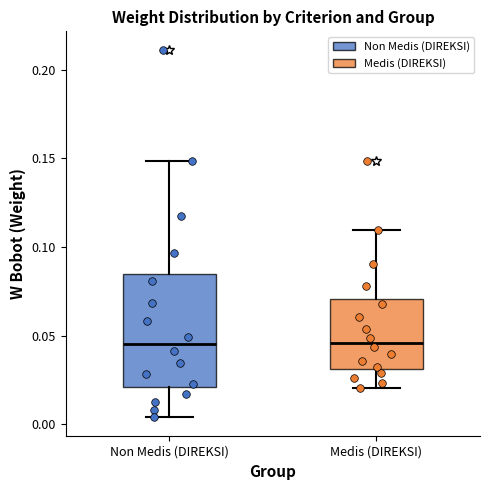

Reading left to right, read every box against the y-axis: the position of its median line, the range the box covers, and the ends of its whiskers. The values are not printed on the chart, so give them approximately, as read against the axis.

Non Medis (DIREKSI): median 0.045, box 0.020 to 0.085, whiskers 0.005 to 0.150
Medis (DIREKSI): median 0.045, box 0.030 to 0.070, whiskers 0.020 to 0.110